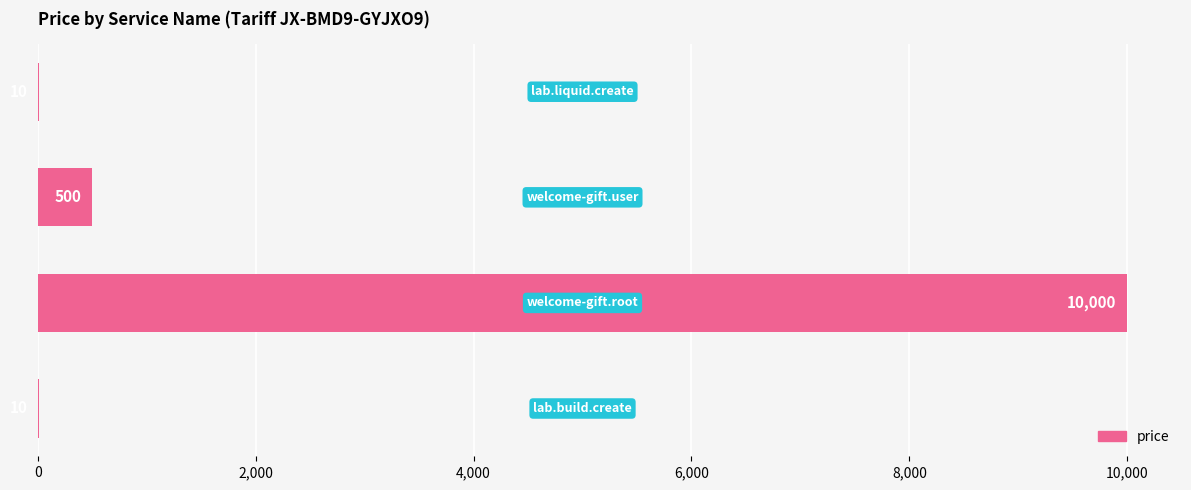

How many series are shown in this chart?

1